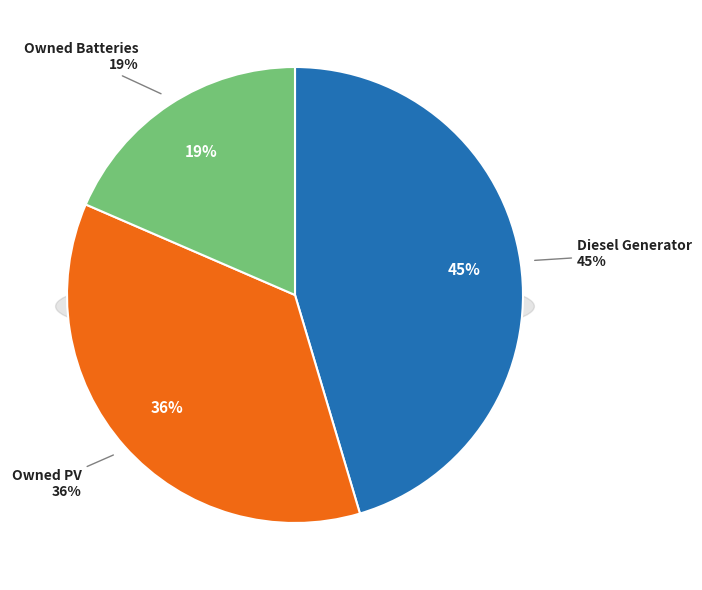

Which category has the smallest portion of the pie?

Owned Batteries